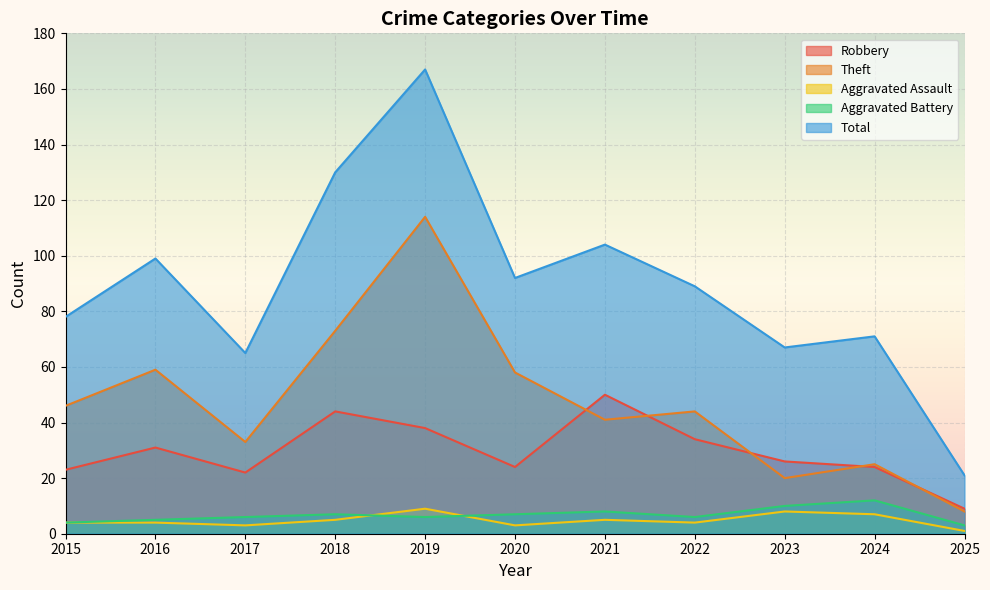

The Aggravated Battery series shows 7 at 2018. True or false?

True